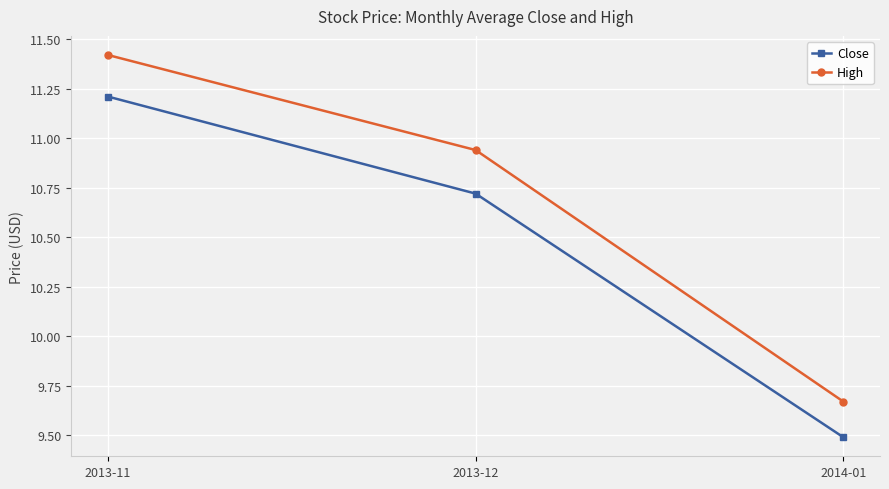

Which series has the widest spread of values?

High